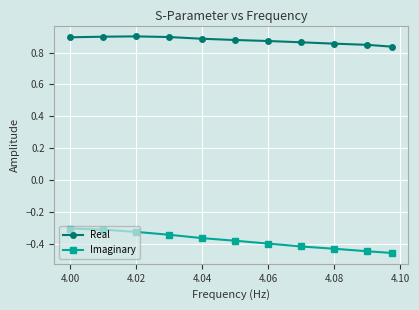

How many Real values are between 0 and 1?

11